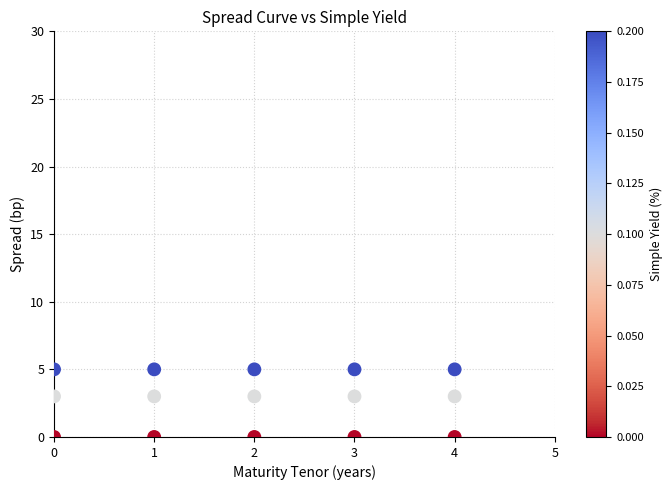

What is the range of X values (max minus min)?

4